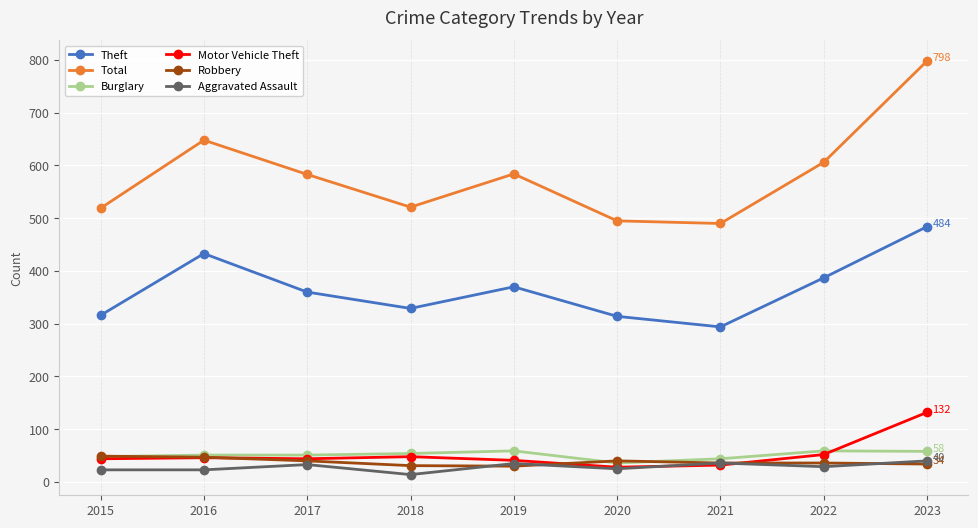

Between 2017 and 2021, which series saw the biggest shift?

Total